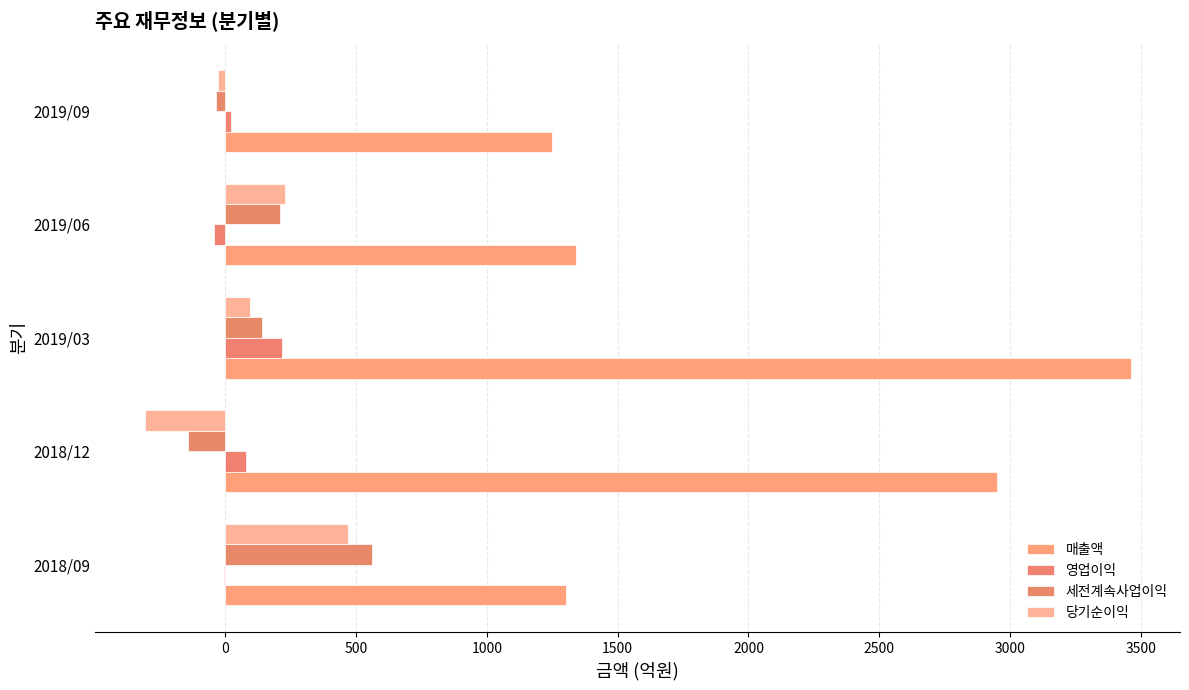

How many 영업이익 values are between -6 and 79?

3